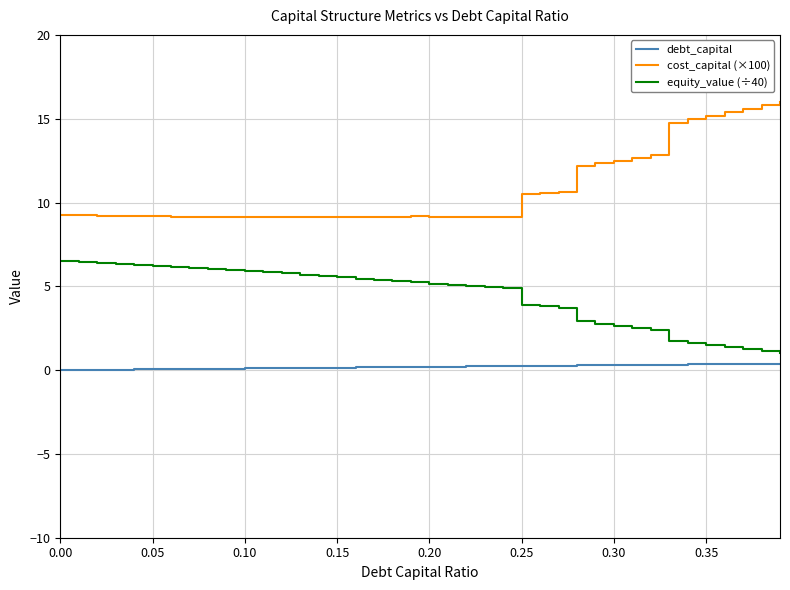

Which series has the largest total across all categories?

cost_capital (×100)